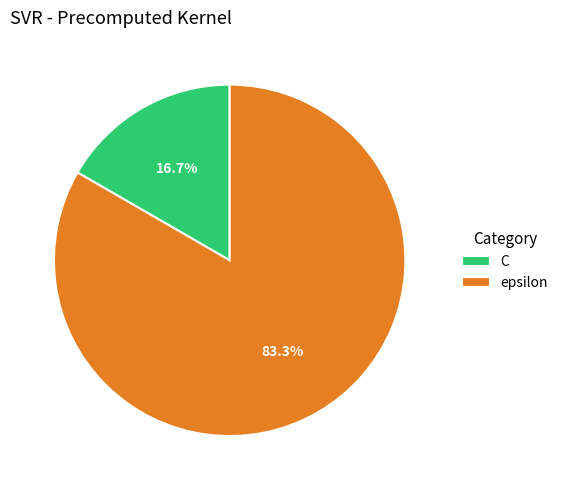

Which slice represents more than half of the pie?

epsilon